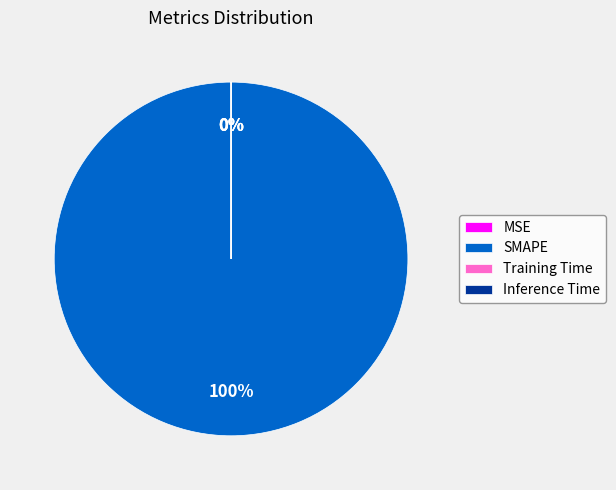

To the nearest percent, what is the average slice percentage?

25%